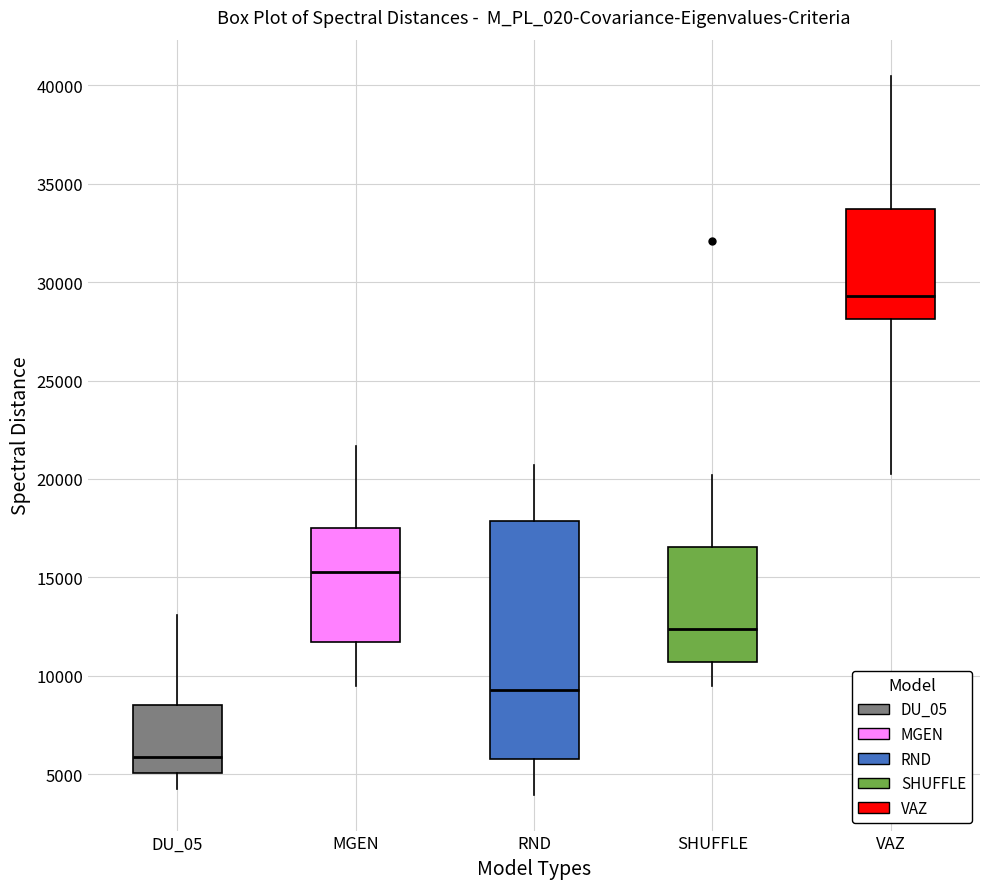

Reading left to right, read every box against the y-axis: the position of its median line, the range the box covers, and the ends of its whiskers. The values are not printed on the chart, so give them approximately, as read against the axis.

DU_05: median 6000, box 5000 to 8500, whiskers 4500 to 13000
MGEN: median 15000, box 11500 to 17500, whiskers 9500 to 21500
RND: median 9500, box 6000 to 18000, whiskers 4000 to 20500
SHUFFLE: median 12500, box 10500 to 16500, whiskers 9500 to 20000
VAZ: median 29500, box 28000 to 33500, whiskers 20500 to 40500